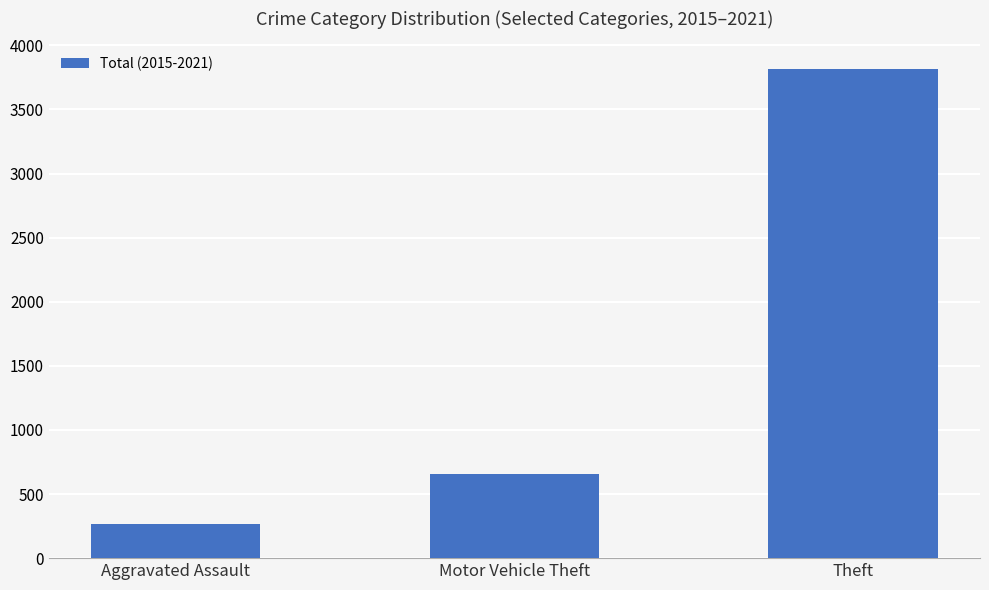

List the labels in order of value, largest first.

Theft, Motor Vehicle Theft, Aggravated Assault